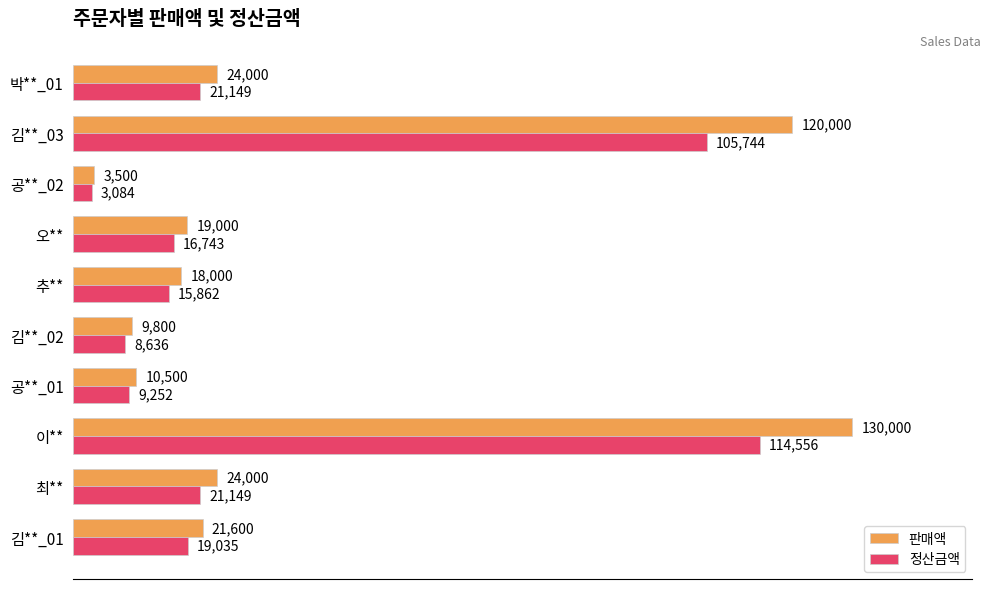

Read the 정산금액 value at 최**.

21149